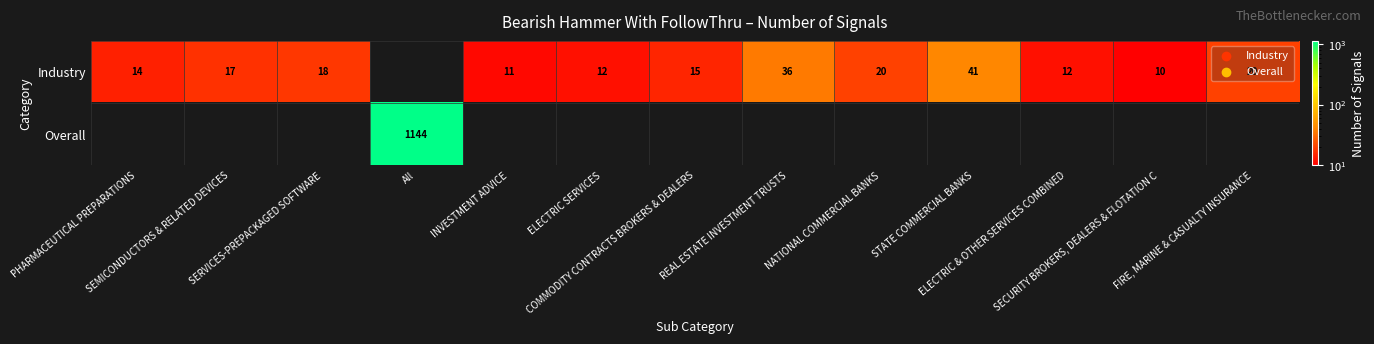

Rank the series by their maximum value, from highest to lowest.

Overall, Industry